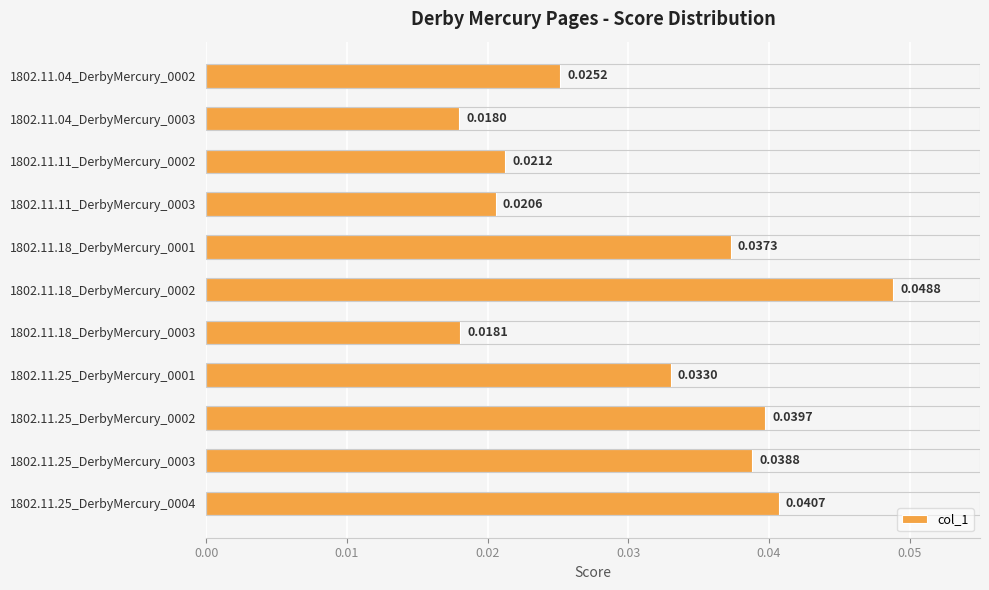

What is the sum of all values?

0.3